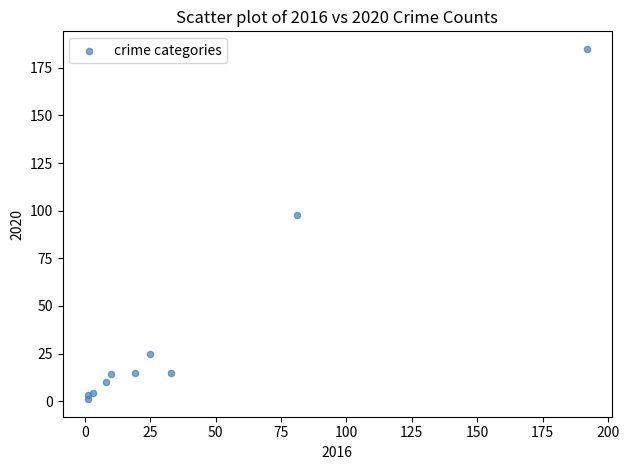

What Y value in the scatter plot is closest to 93?

98